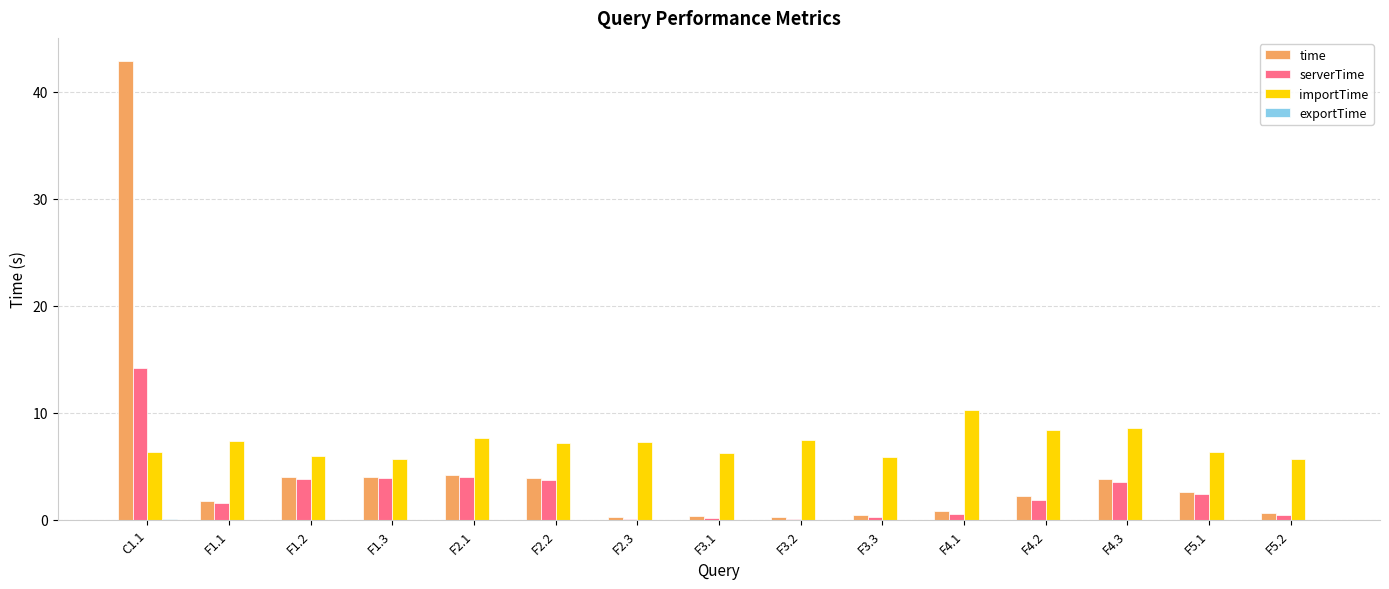

At which label does importTime reach its peak?

F4.1